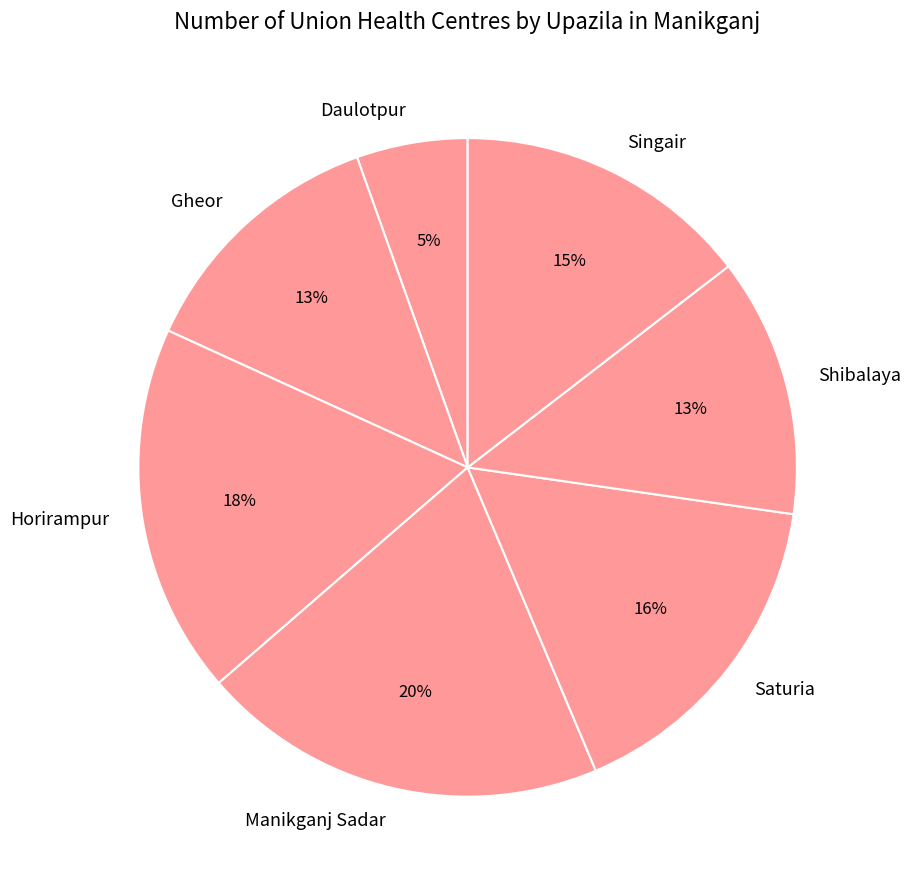

Between Horirampur and Shibalaya, which is larger?

Horirampur